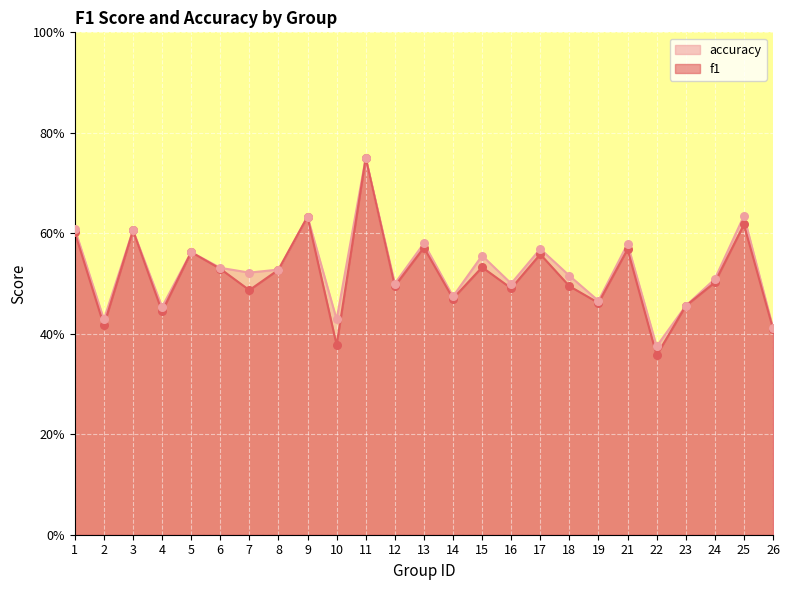

Is the value of accuracy at 3 greater than the value of f1 at 11?

No